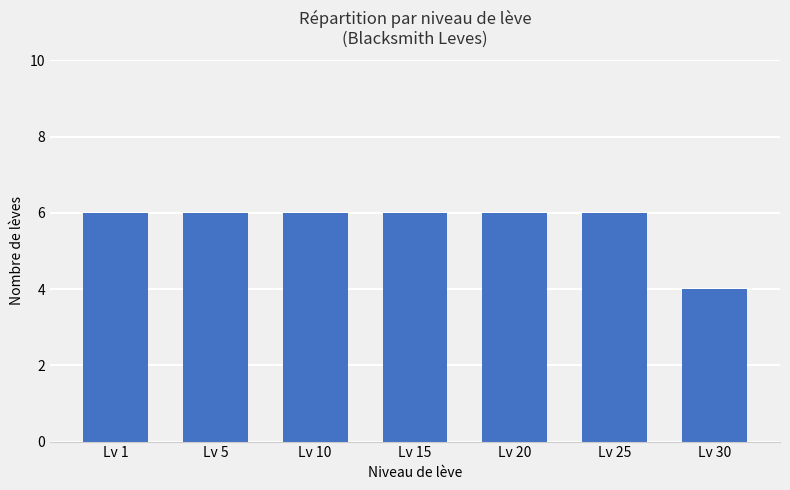

Reading left to right, what are all the values shown in this chart?

6	6	6	6	6	6	4